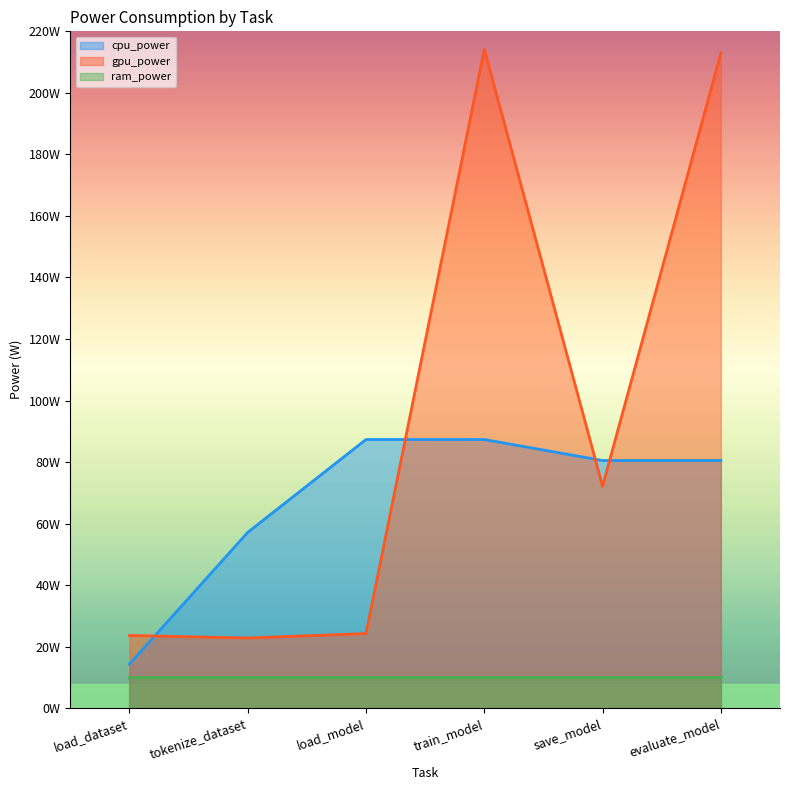

Where do gpu_power and cpu_power first cross each other?

load_dataset and tokenize_dataset